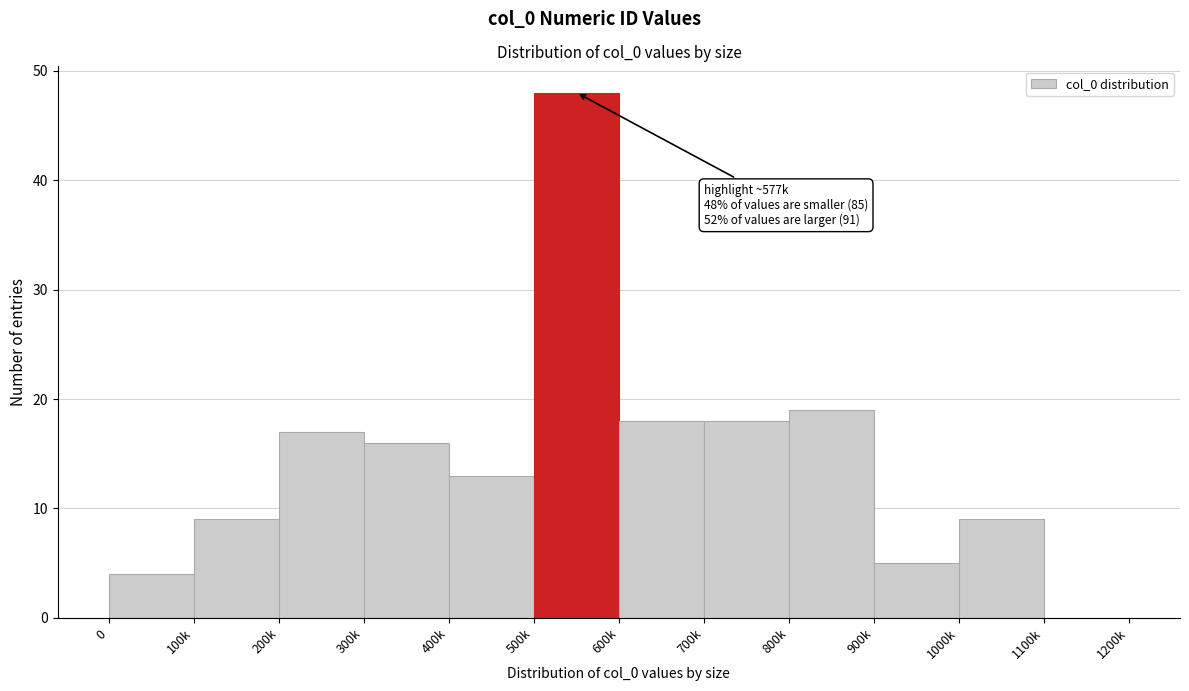

Reading left to right, transcribe all the data shown in this chart.

0=4	100k=9	200k=17	300k=16	400k=13	500k=48	600k=18	700k=18	800k=19	900k=5	1000k=9	1100k=0